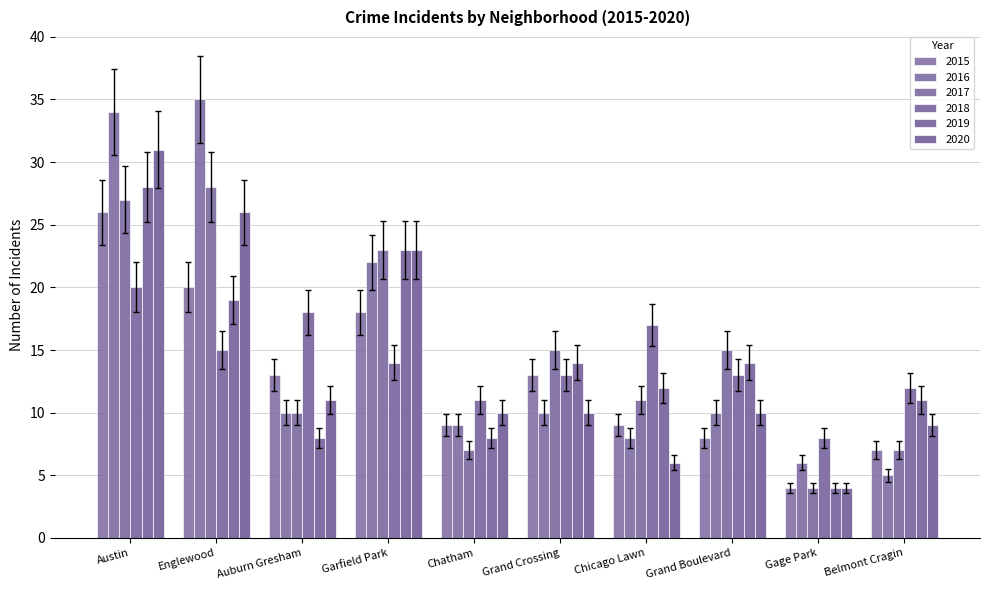

Which series changed the most between Auburn Gresham and Belmont Cragin?

2018